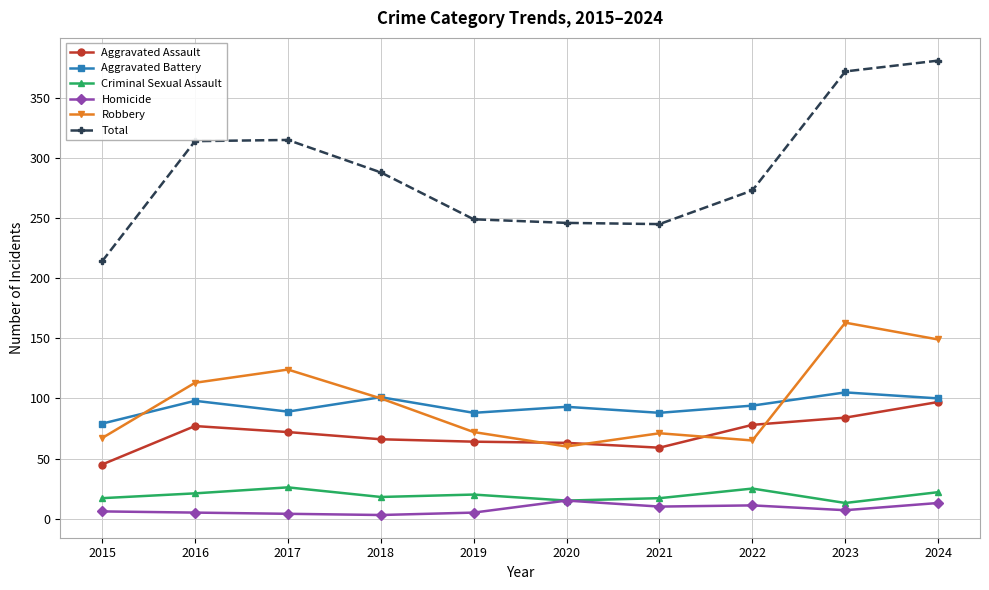

What is the difference between the Aggravated Battery values at 2018 and 2023?

4